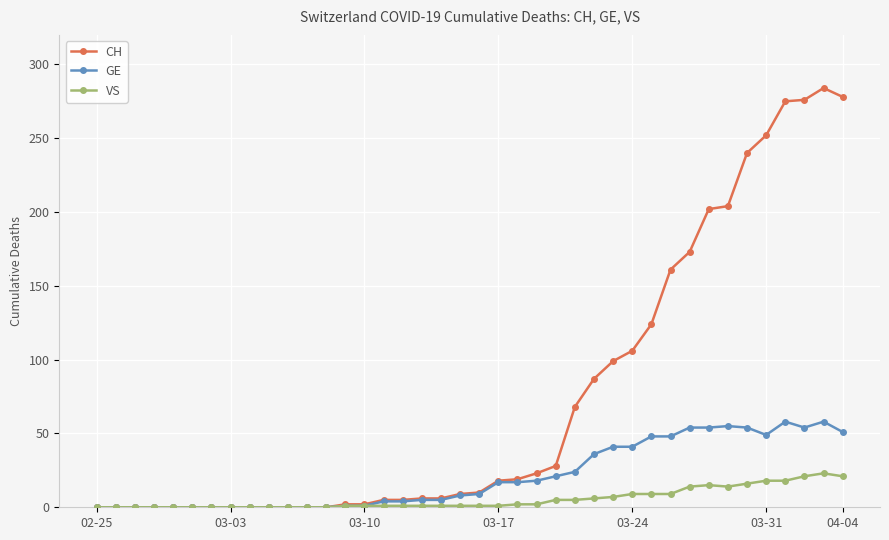

What is the maximum value shown in the chart?

284